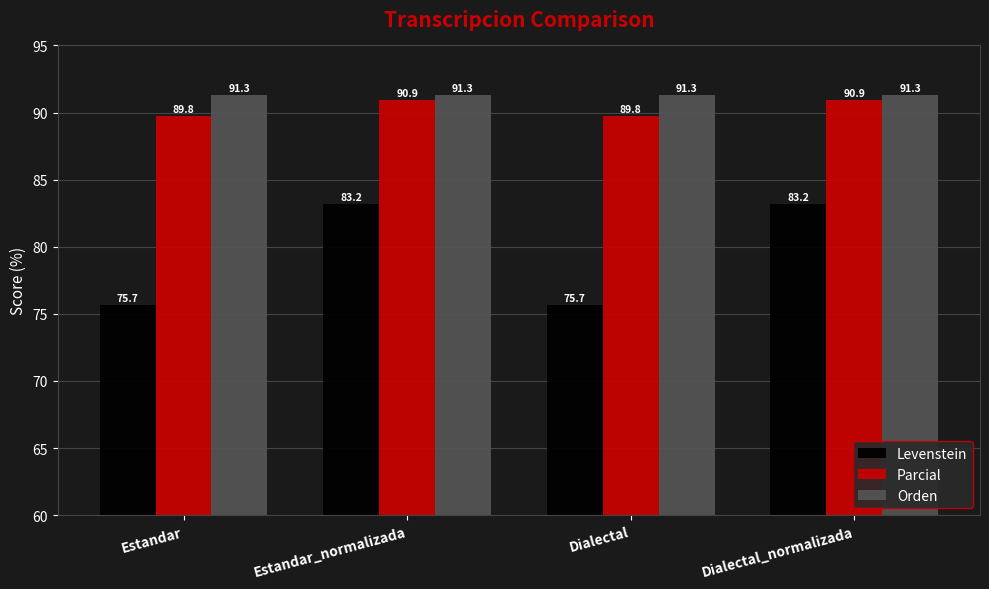

What is the maximum value shown in the chart?

91.3